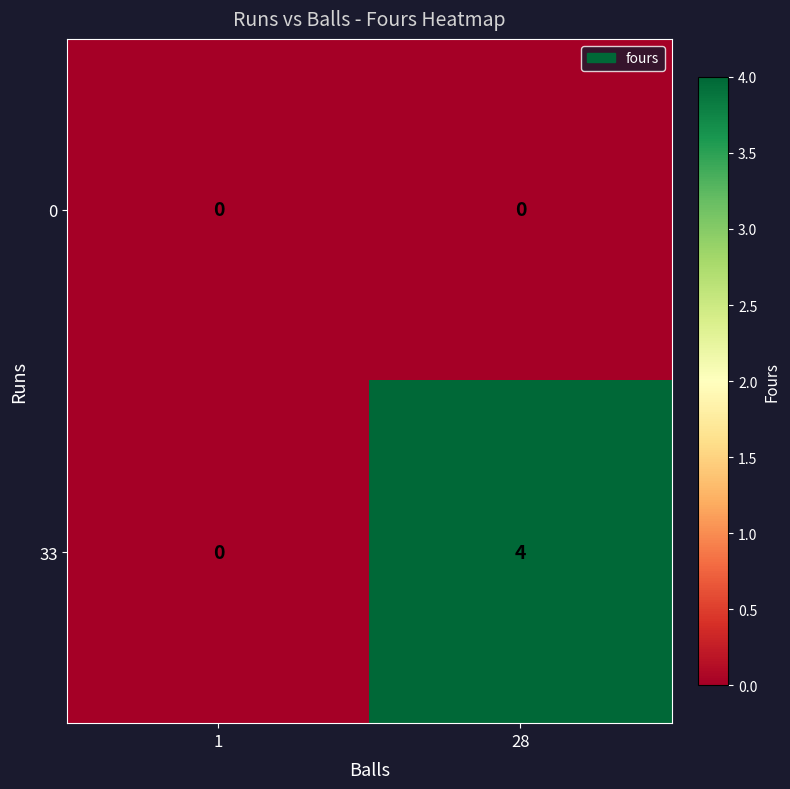

True or false: 33 has a value of 7 at 28.

False